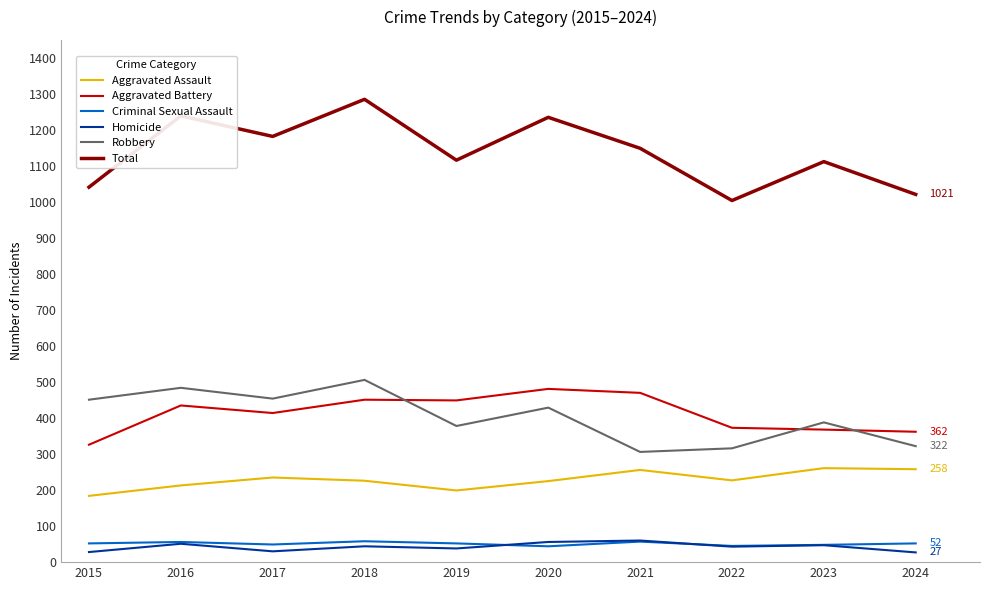

True or false: Robbery and Aggravated Battery cross at least once.

True